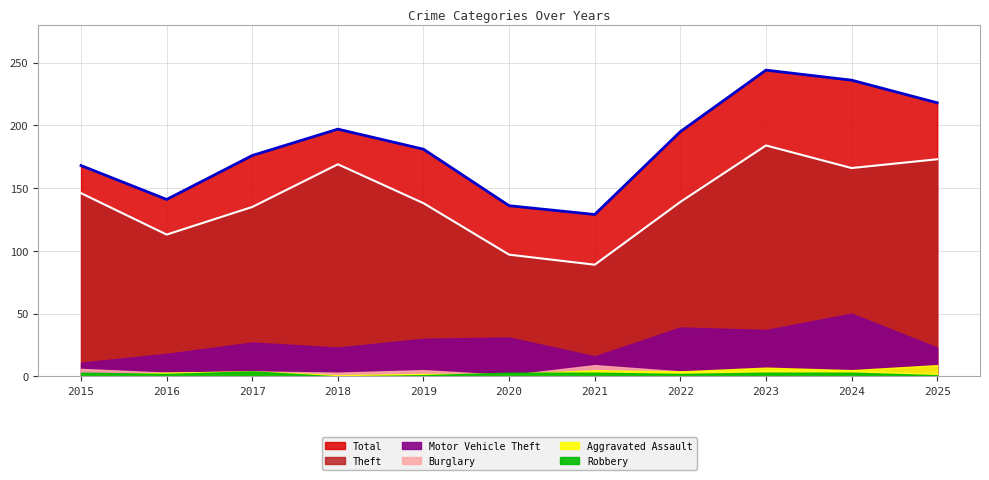

What is the total value across all series at 2022?

383